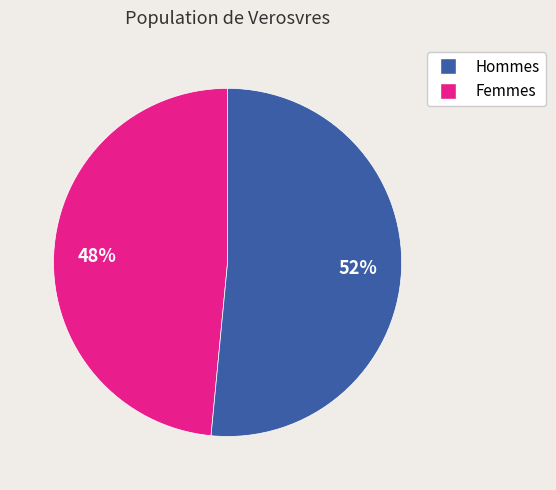

To the nearest percent, what is the average slice percentage?

50%